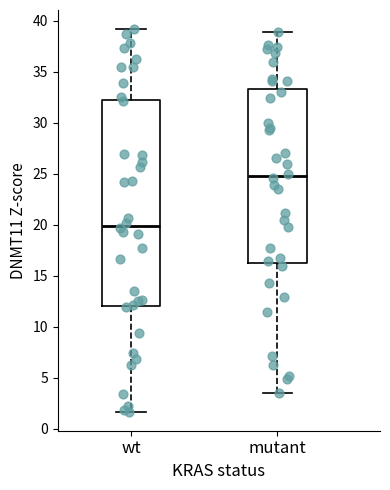

Reading left to right, read every box against the y-axis: the position of its median line, the range the box covers, and the ends of its whiskers. The values are not printed on the chart, so give them approximately, as read against the axis.

wt: median 20.0, box 12.0 to 32.0, whiskers 1.5 to 39.0
mutant: median 25.0, box 16.5 to 33.5, whiskers 3.5 to 39.0